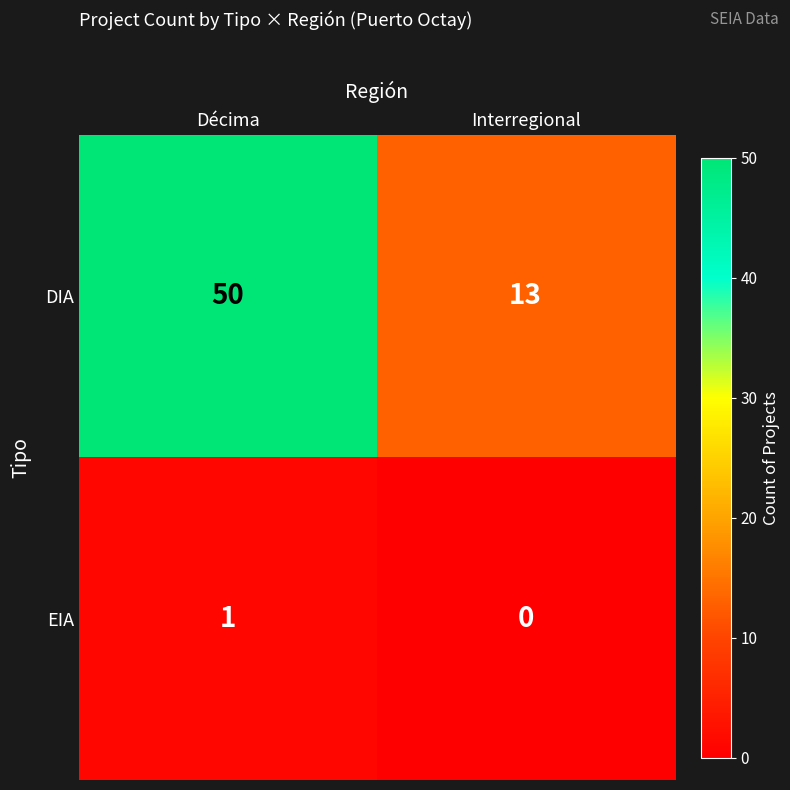

Which series has the largest total across all categories?

DIA